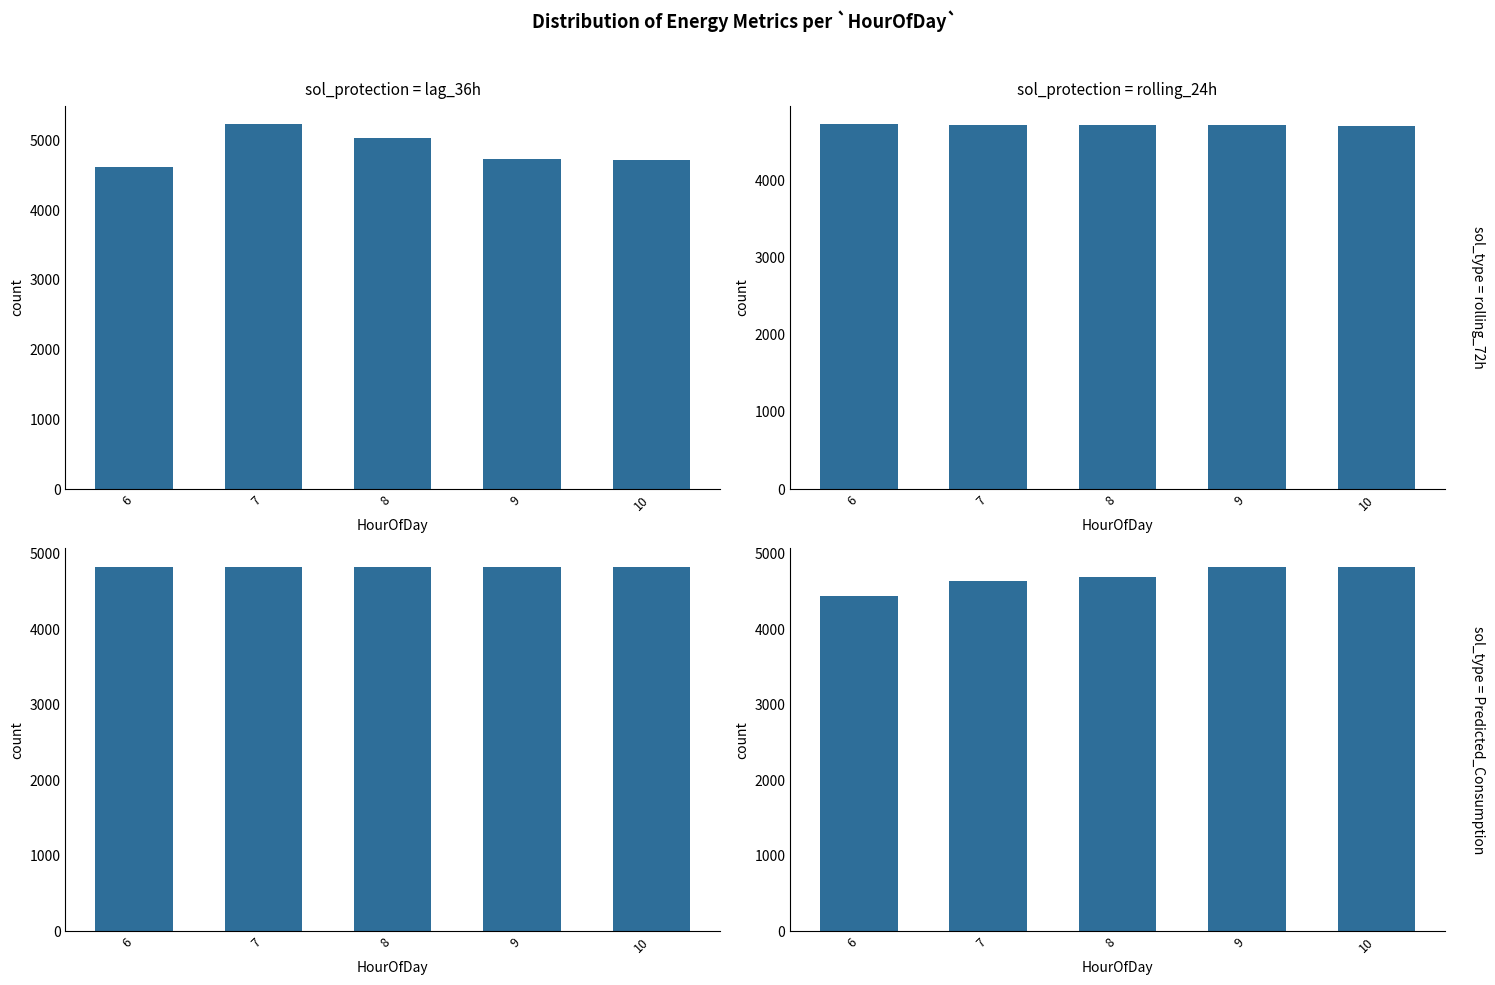

Between 6 and 10, which is larger?

10